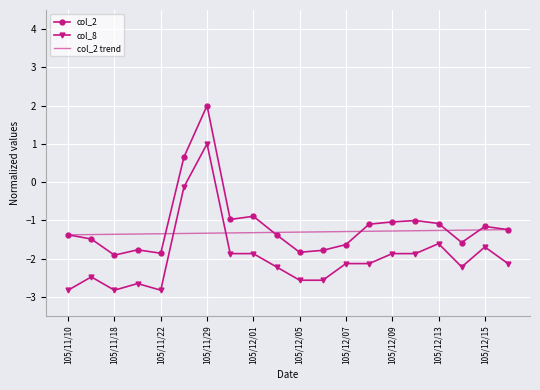

List the series in order of their peak value, highest first.

col_2, col_8, col_2 trend